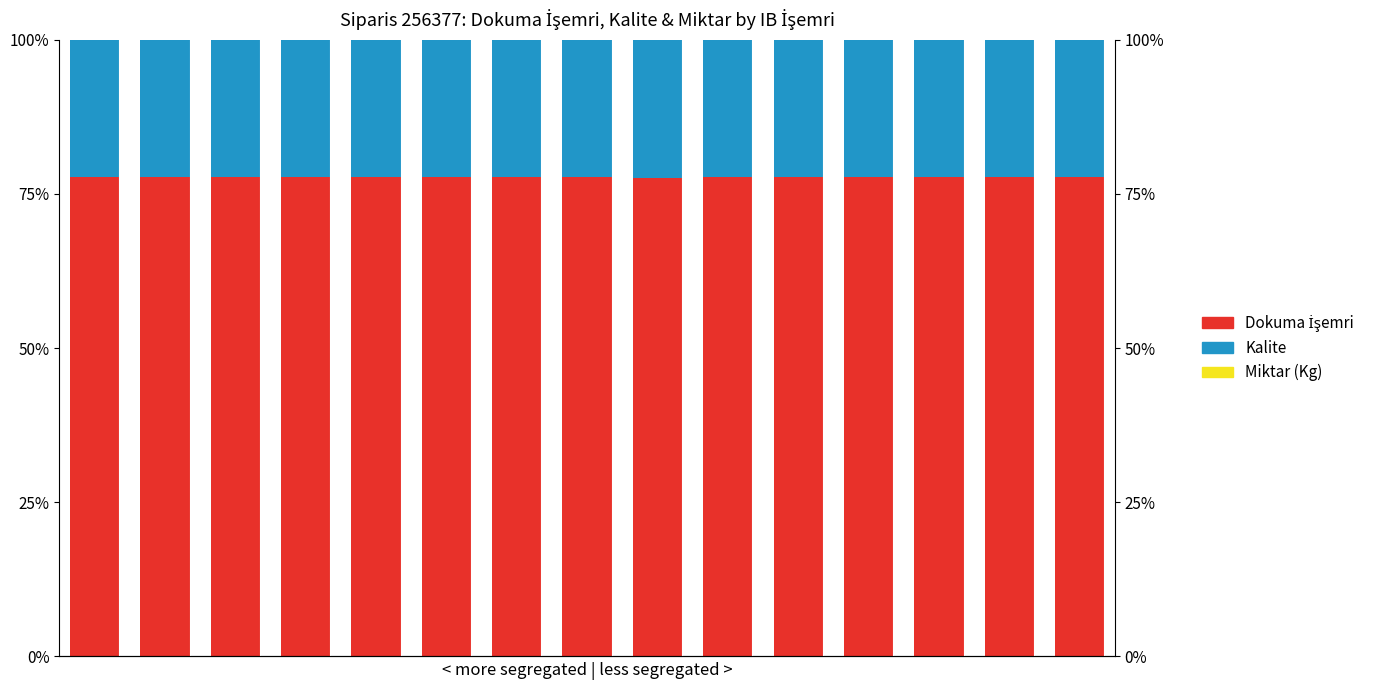

Is it true that Kalite equals 5.1 at 0?

False